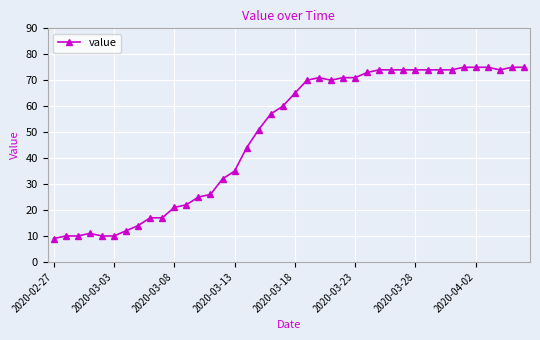

What is the maximum value shown in the chart?

75